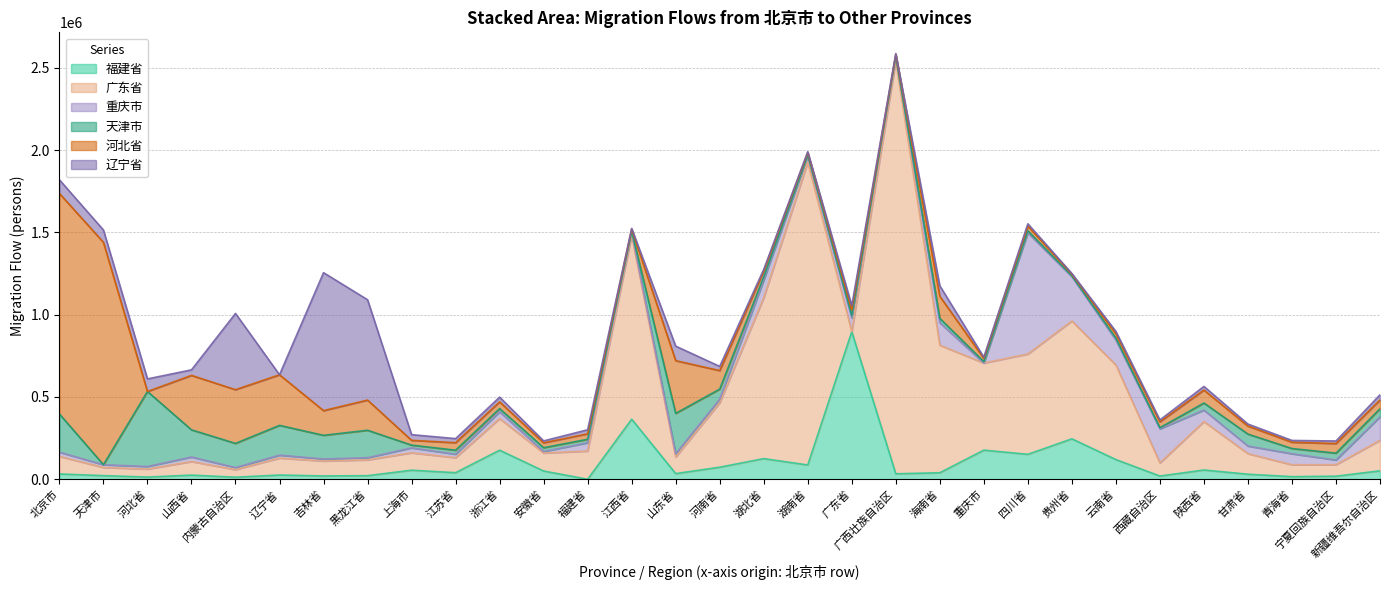

Where is the first local maximum for 河北省?

天津市